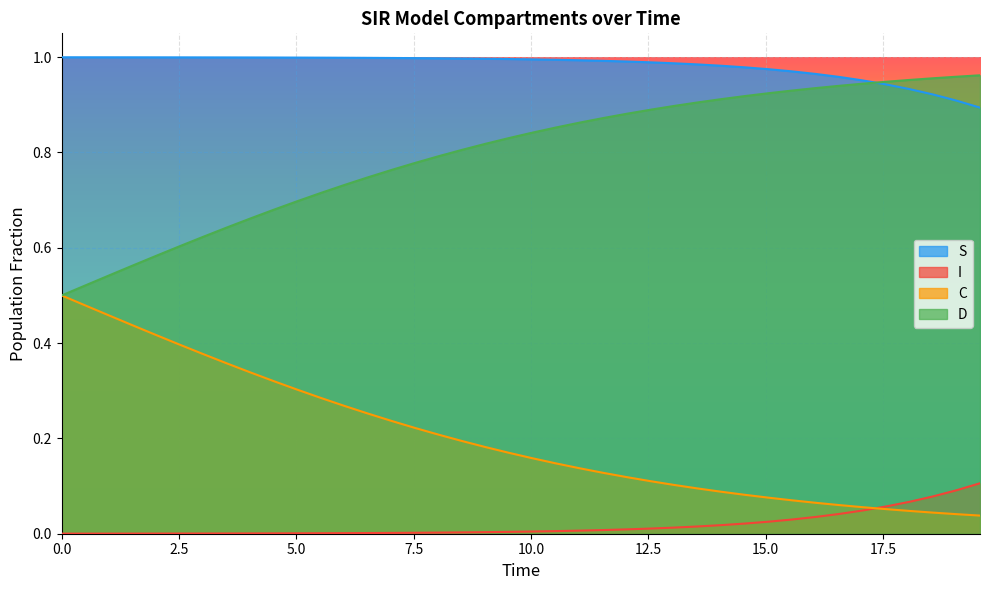

List the series in order of their overall mean, highest first.

S, D, C, I